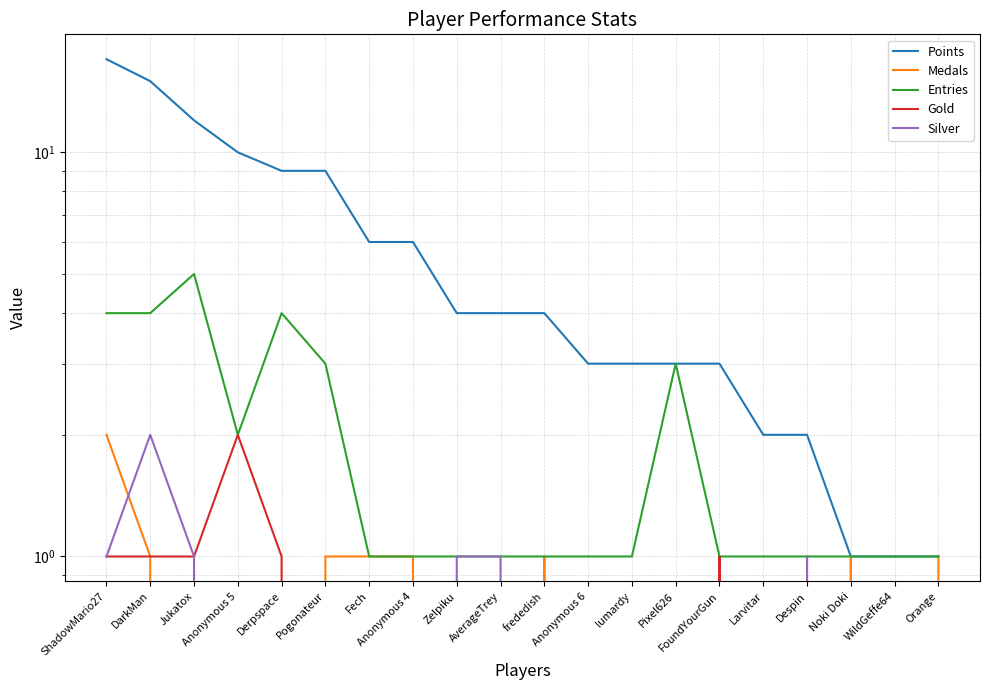

True or false: Entries and Points cross at least once.

False